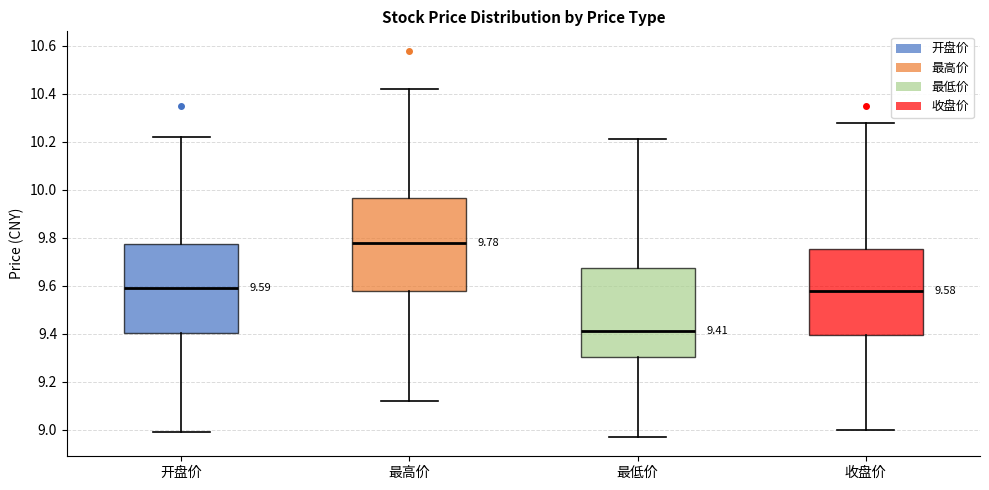

Which box has the lowest median line?

最低价